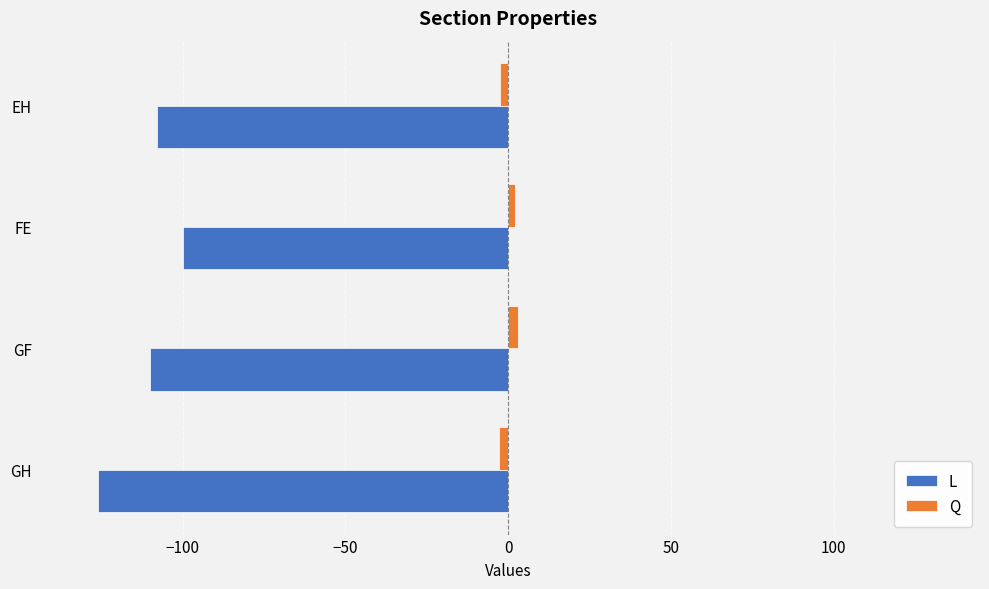

The value of L at FE is -62.0. True or false?

False